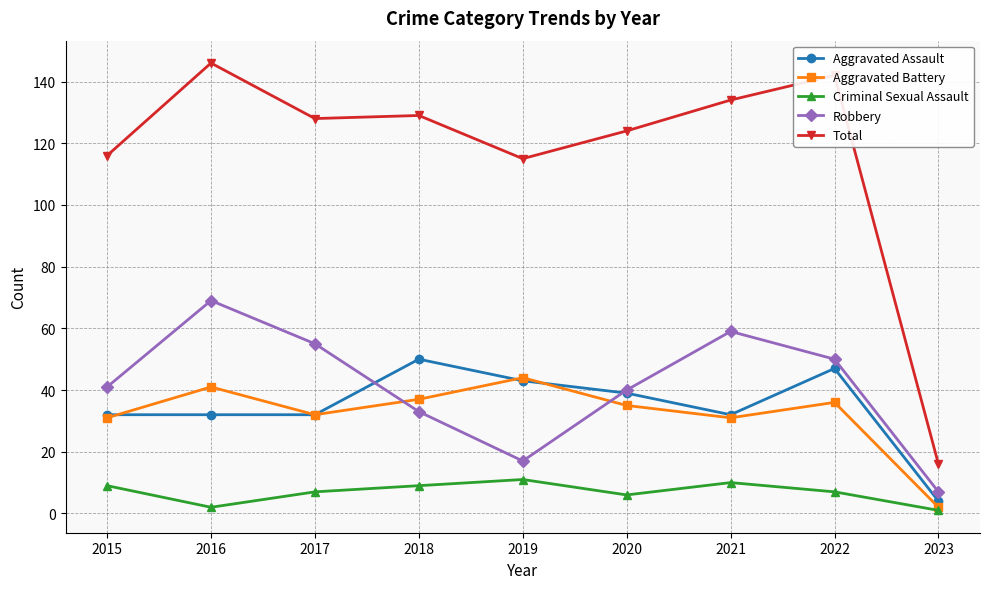

True or false: Total and Aggravated Assault cross at least once.

False